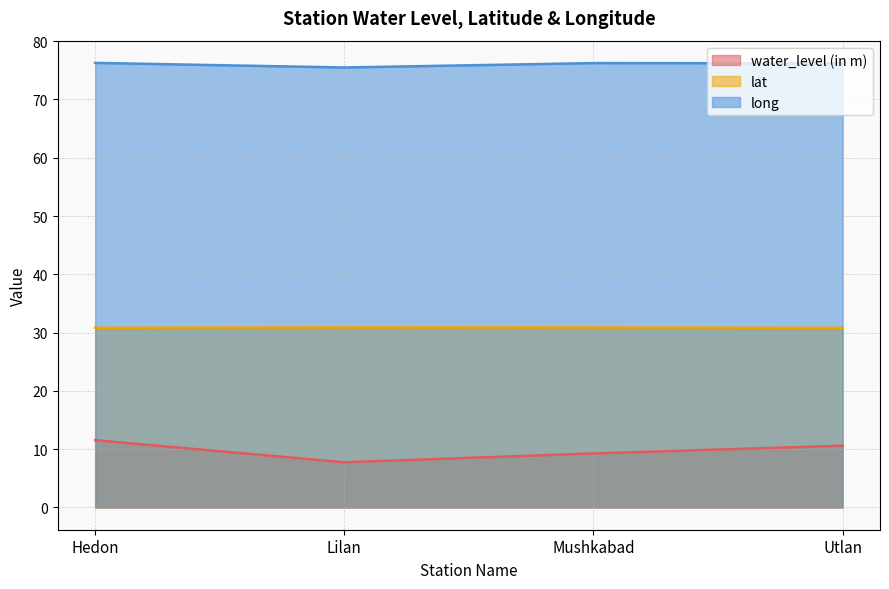

How many values in the water_level (in m) series exceed 10?

2